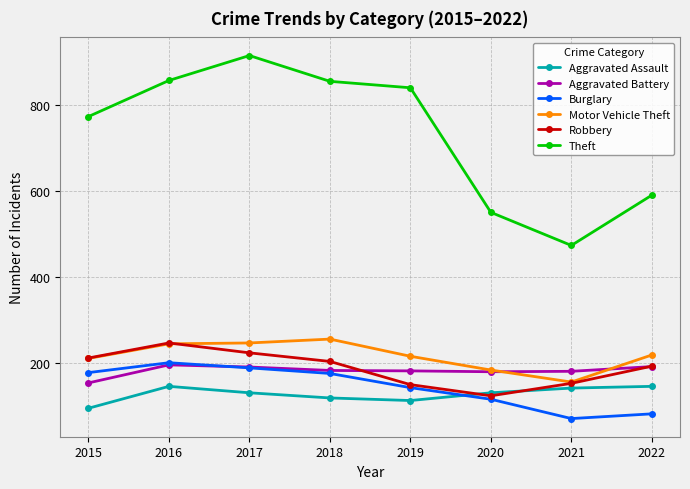

At which label does Aggravated Assault first exceed 131?

2016